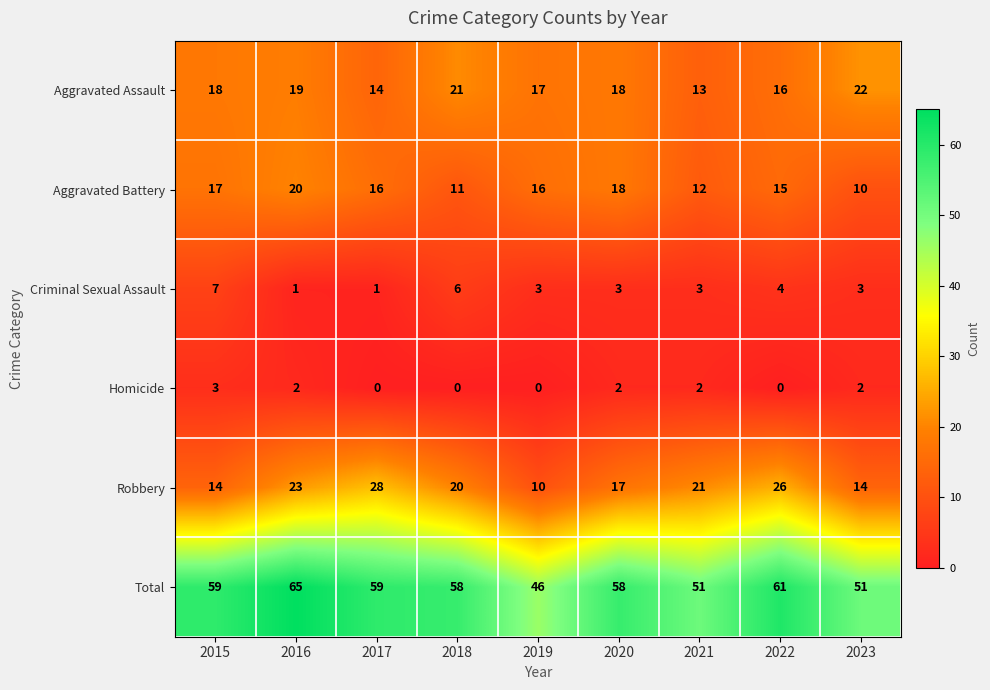

At 2018, list the series in order from largest to smallest.

Total, Aggravated Assault, Robbery, Aggravated Battery, Criminal Sexual Assault, Homicide